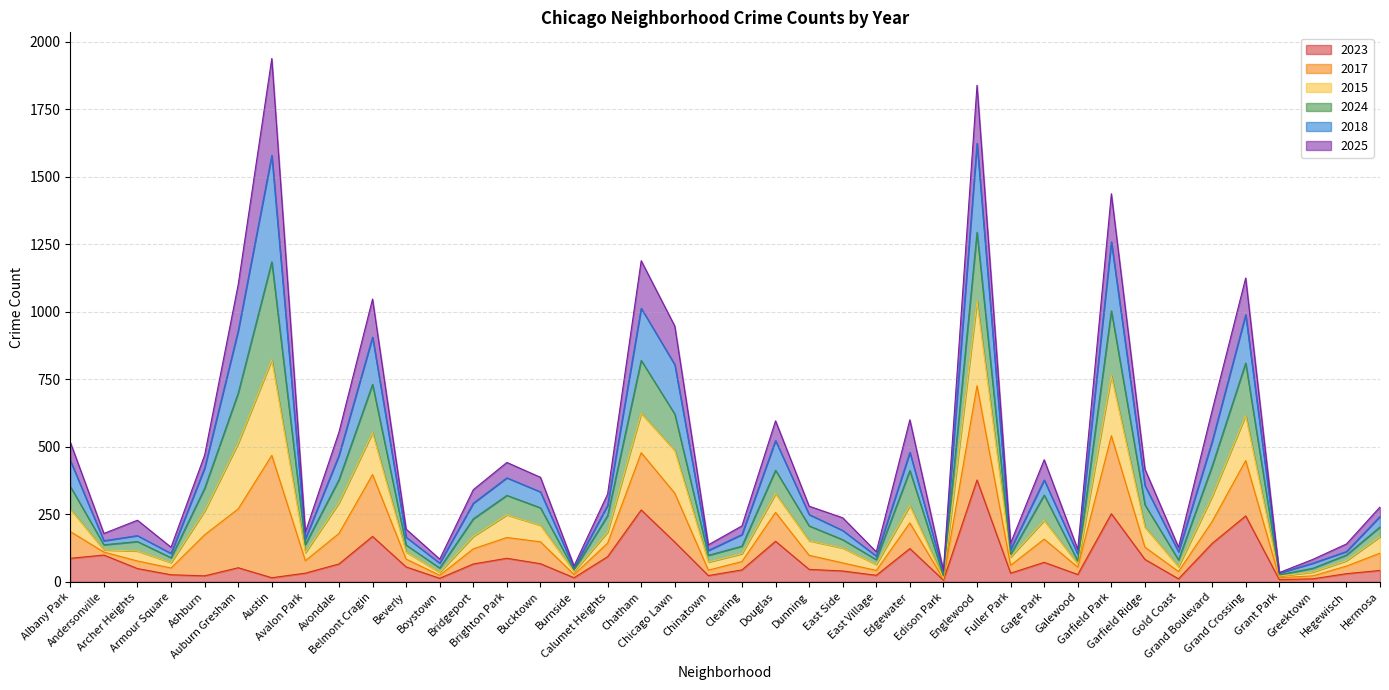

What is the minimum value for 2023?

6